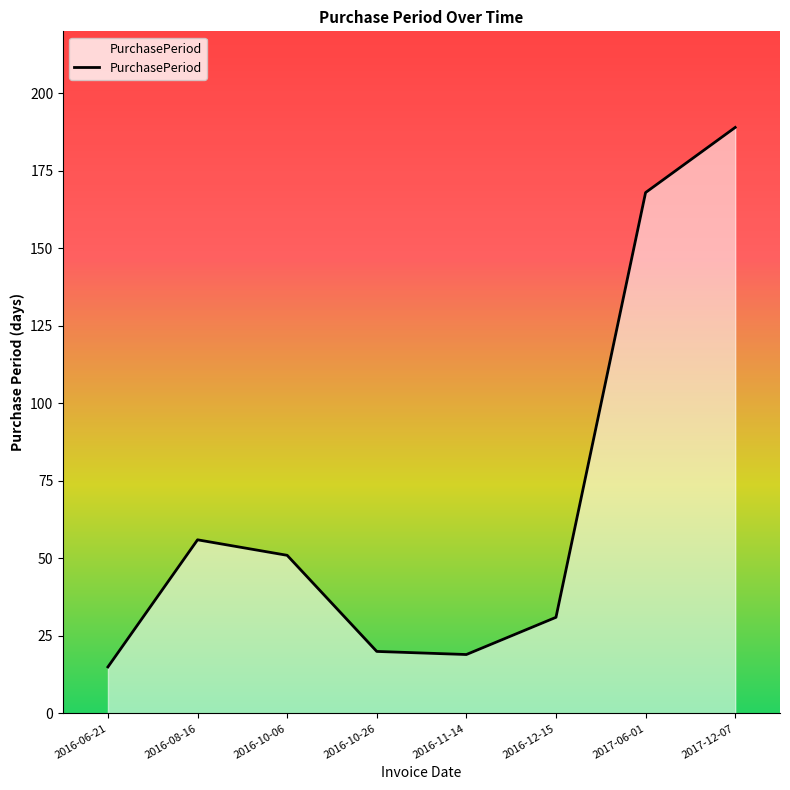

How many points are higher than both their immediate neighbors (excluding endpoints)?

1